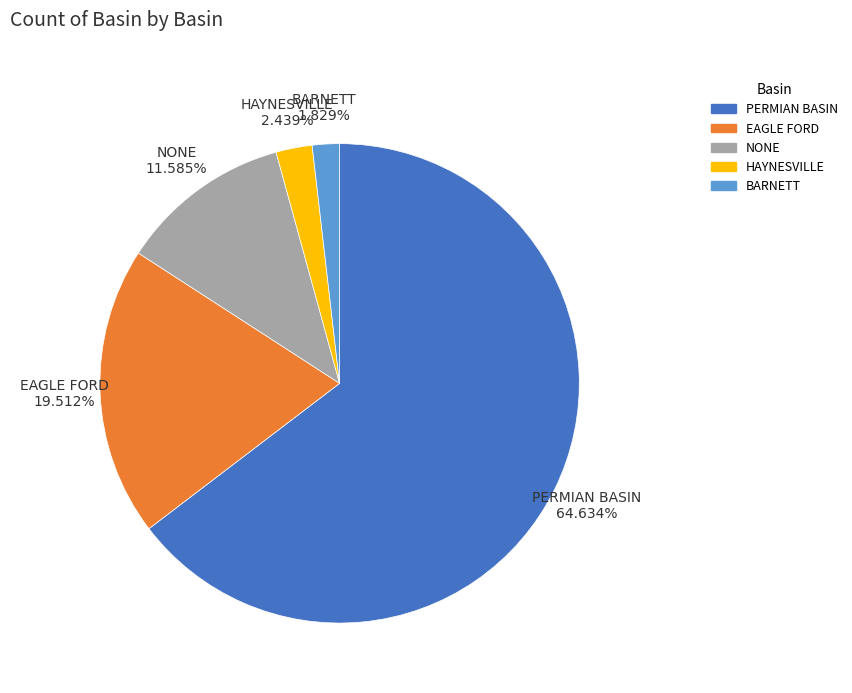

What percentage is NOT represented by HAYNESVILLE?

97.6%